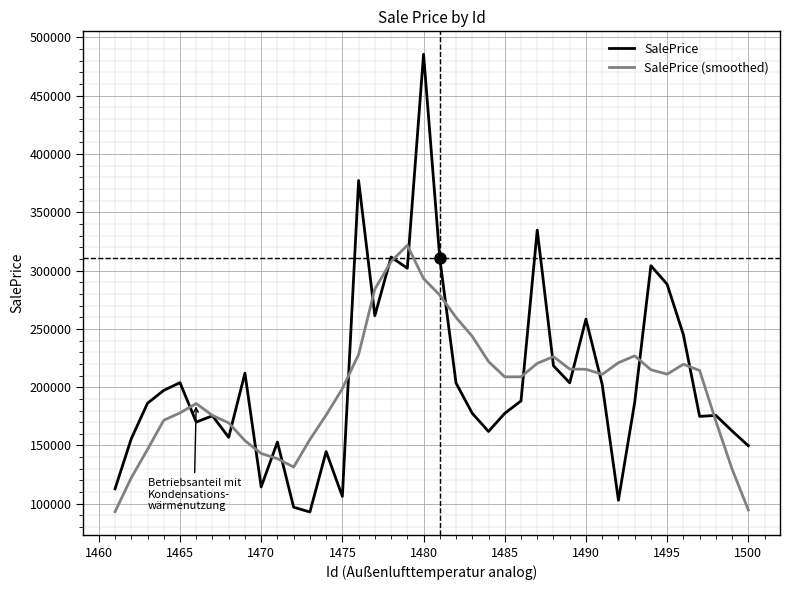

What is the lowest value of the SalePrice series?

92949.0